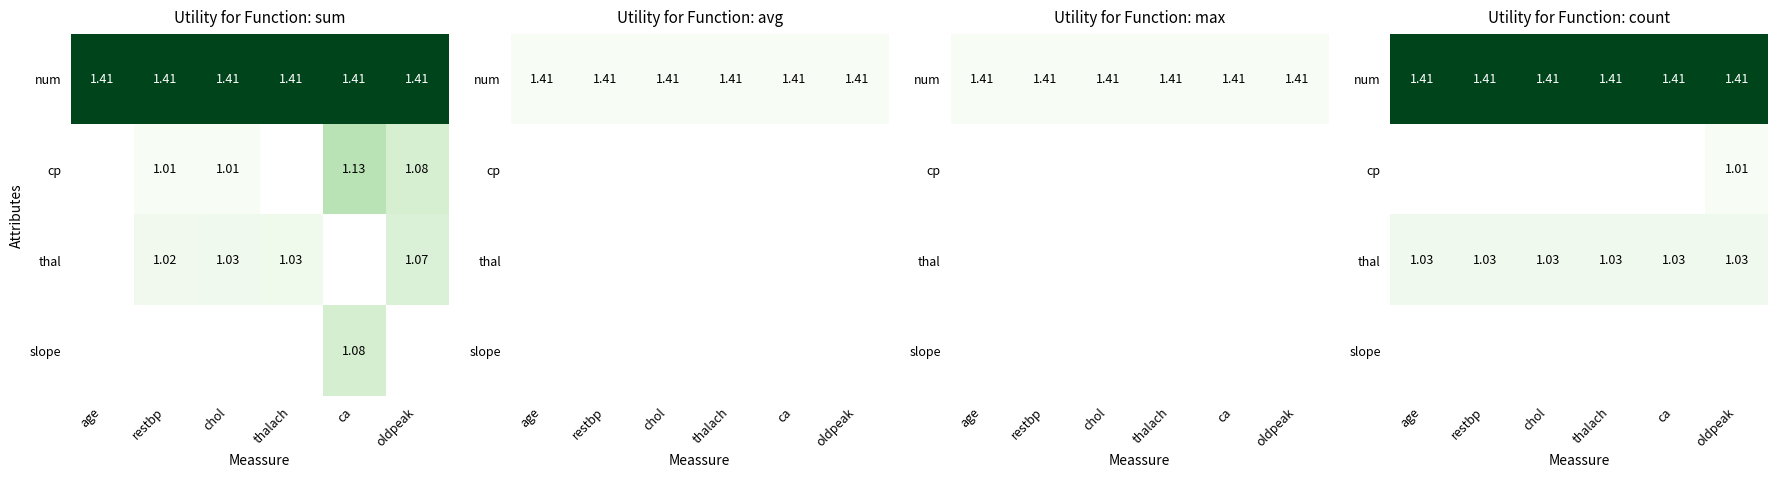

What is the maximum value for num?

1.4